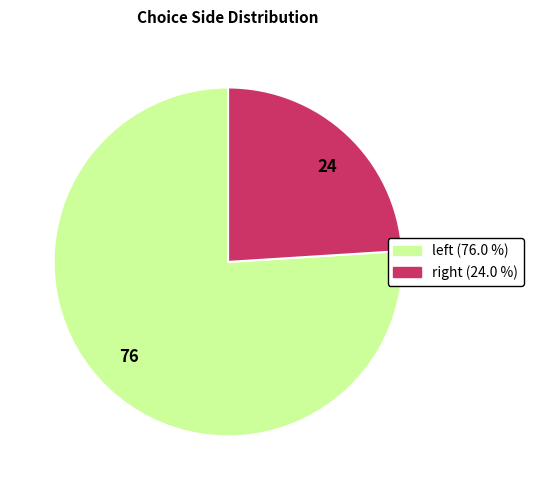

What is the majority slice?

left